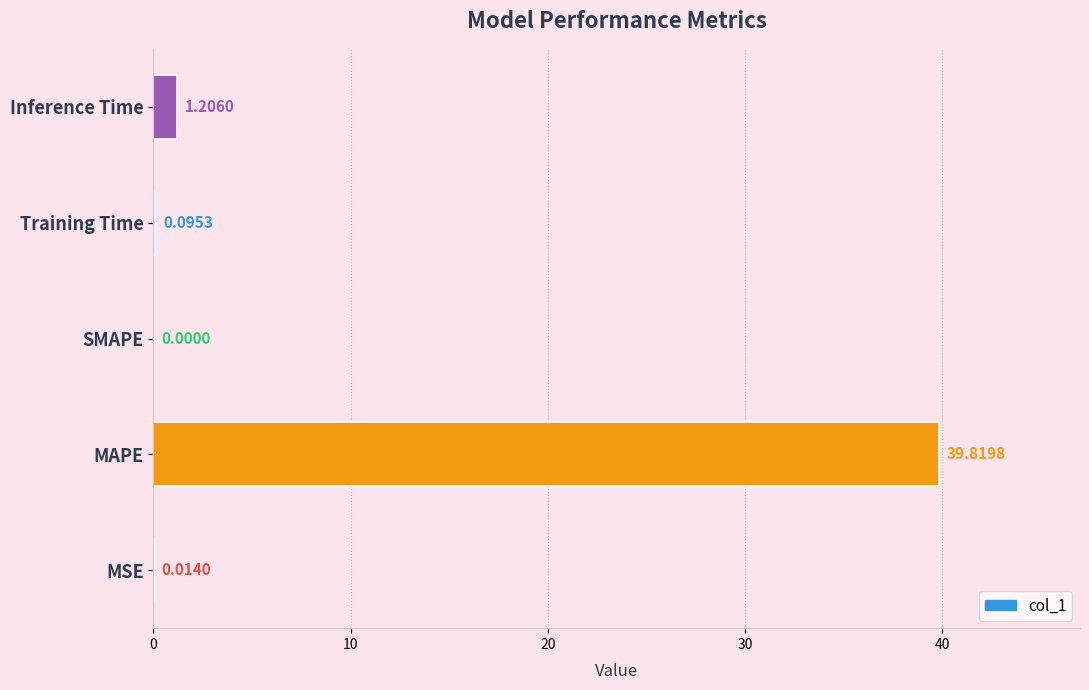

Where is the data nearest to the value 19?

Inference Time